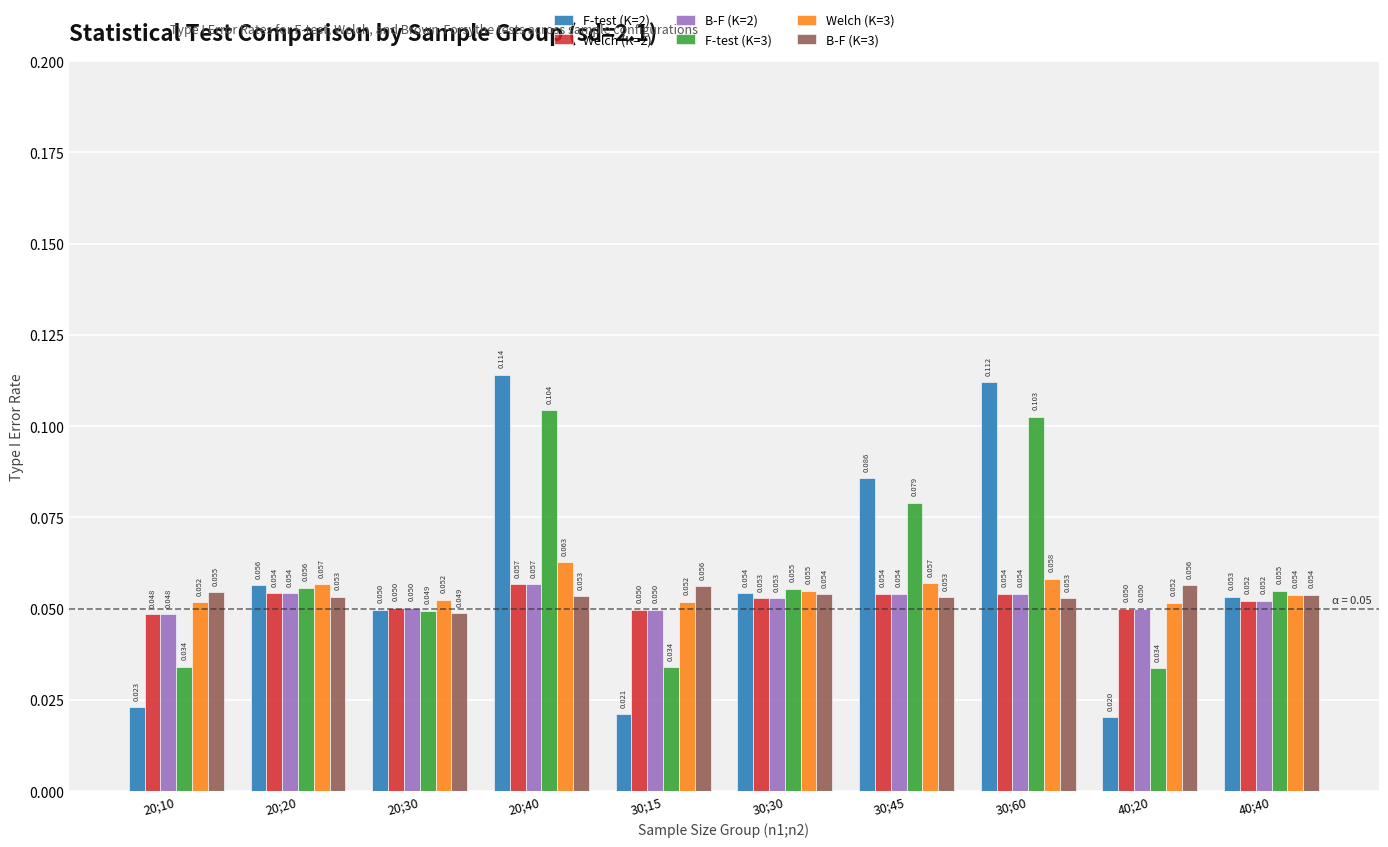

Is the value of B-F (K=3) at 40;40 greater than the value of F-test (K=2) at 20;10?

Yes